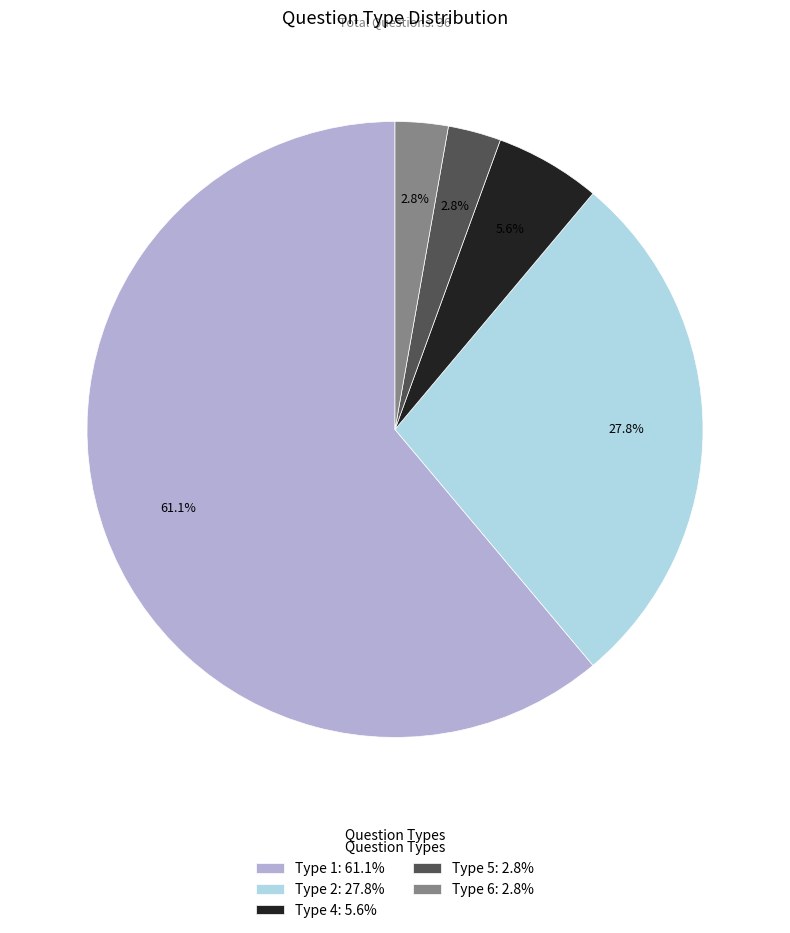

Is there any slice that represents more than half of the pie?

Yes